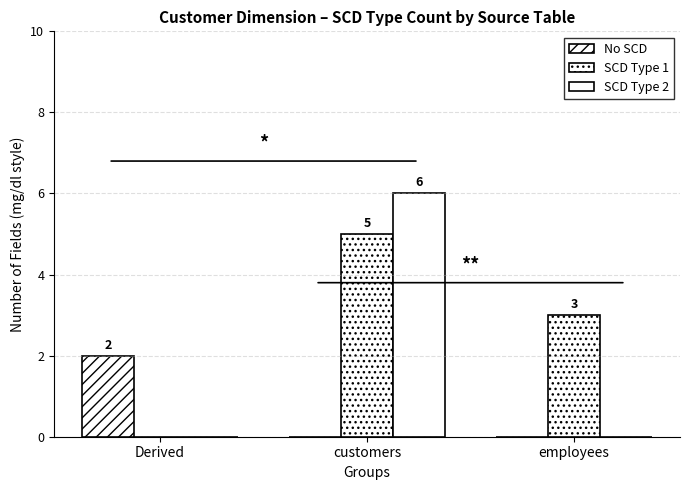

Which category has the highest value in the SCD Type 1 series?

customers